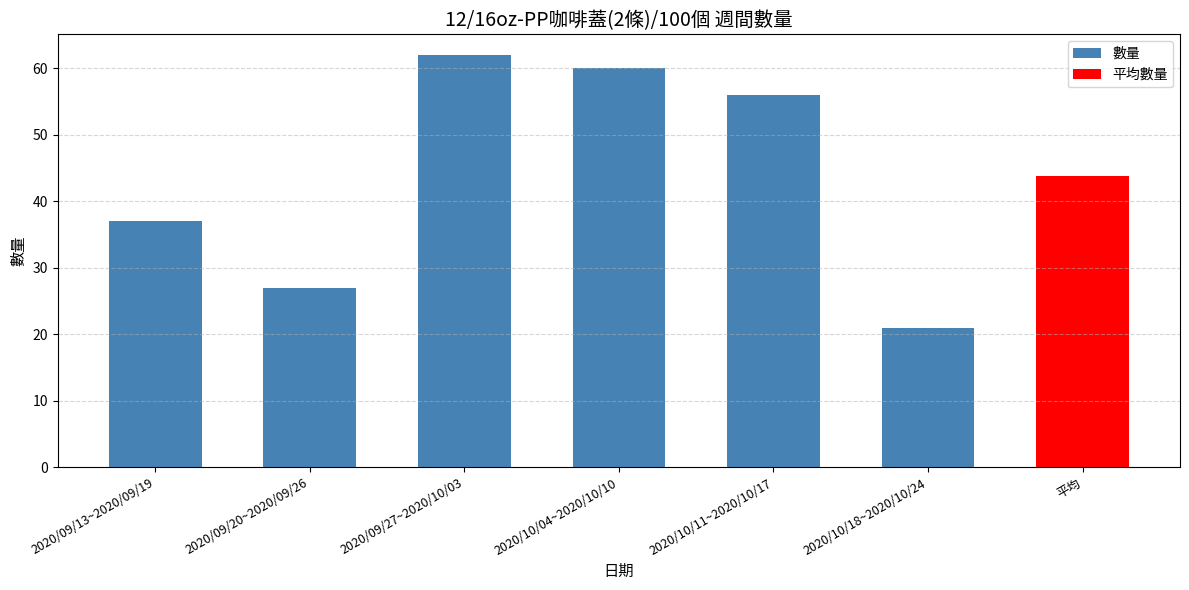

What is the difference between the maximum and minimum values?

41